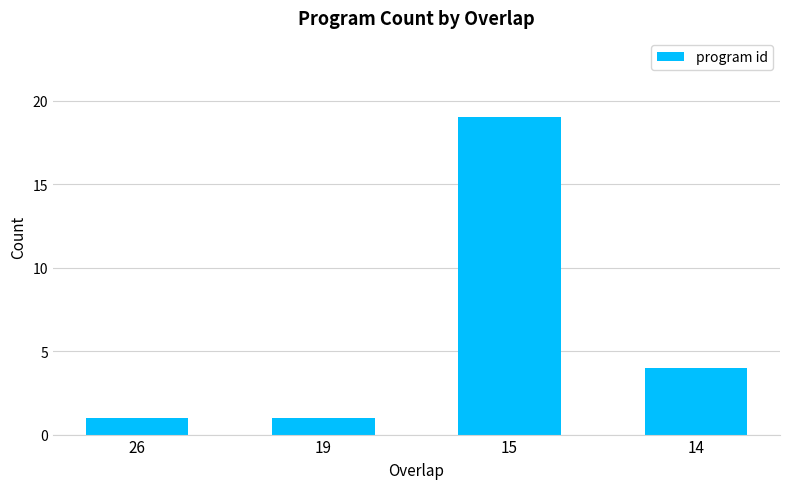

Is it true that the value at 15 is 11?

False